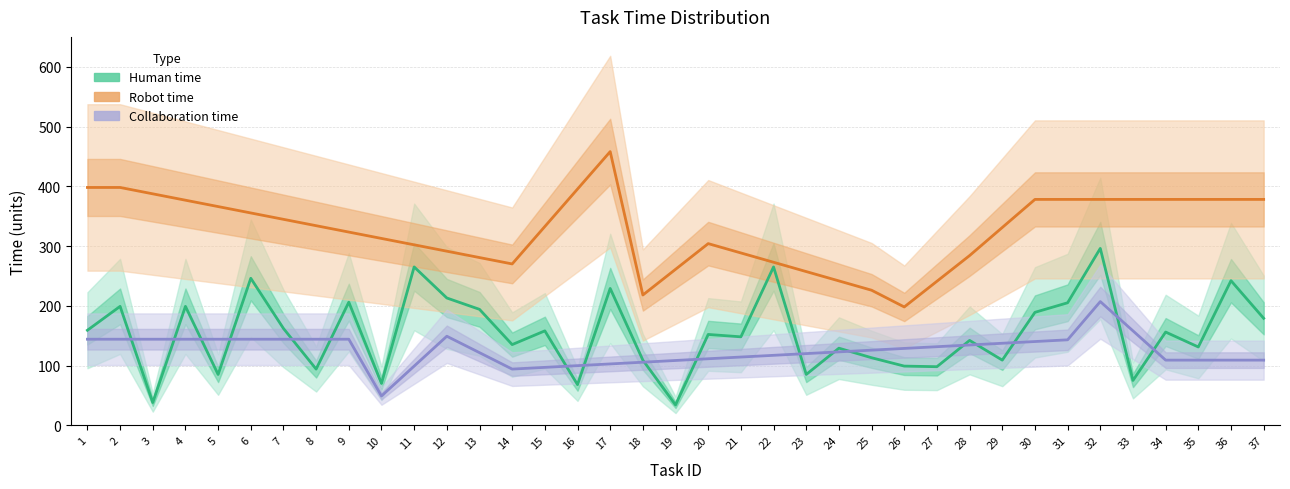

At 15, list the series in order from smallest to largest.

Collaboration time, Human time, Robot time